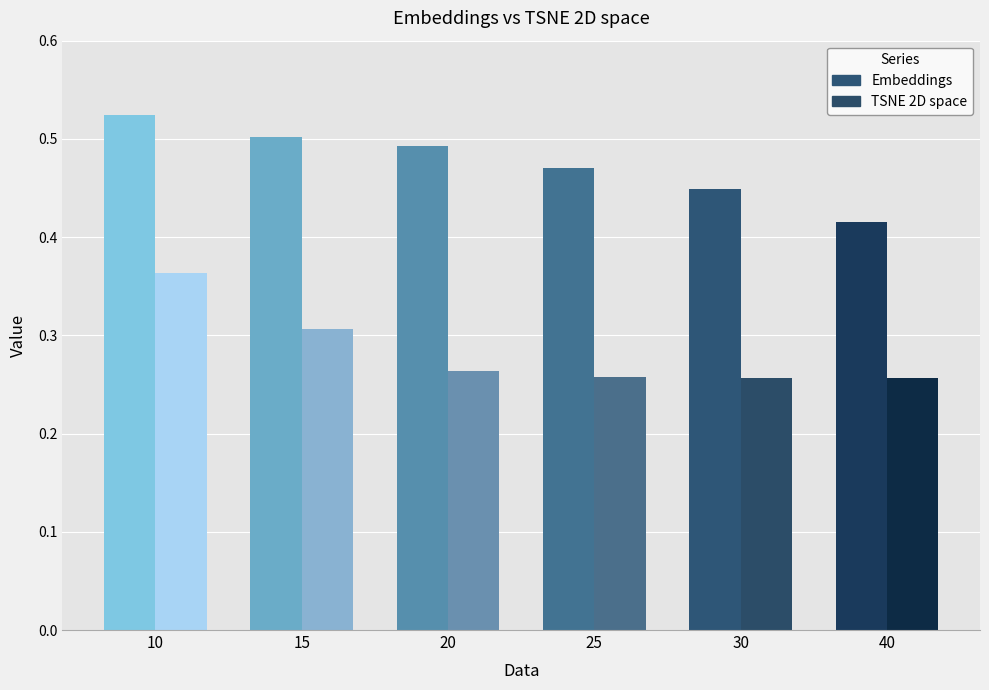

Which category has the lowest value in the TSNE 2D space series?

40